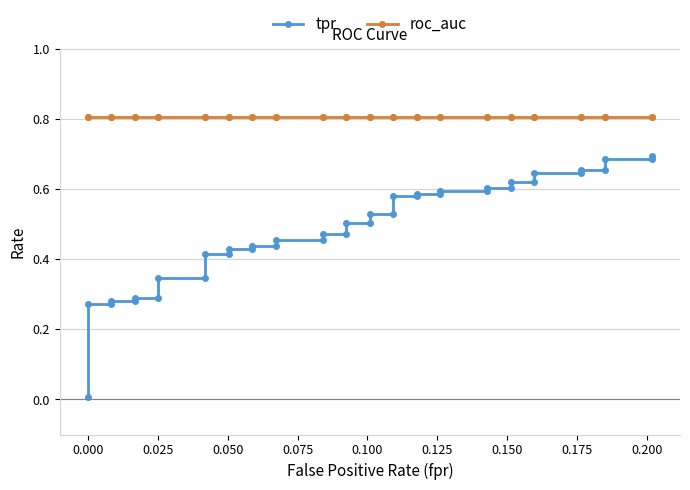

True or false: tpr and roc_auc intersect in this chart.

False